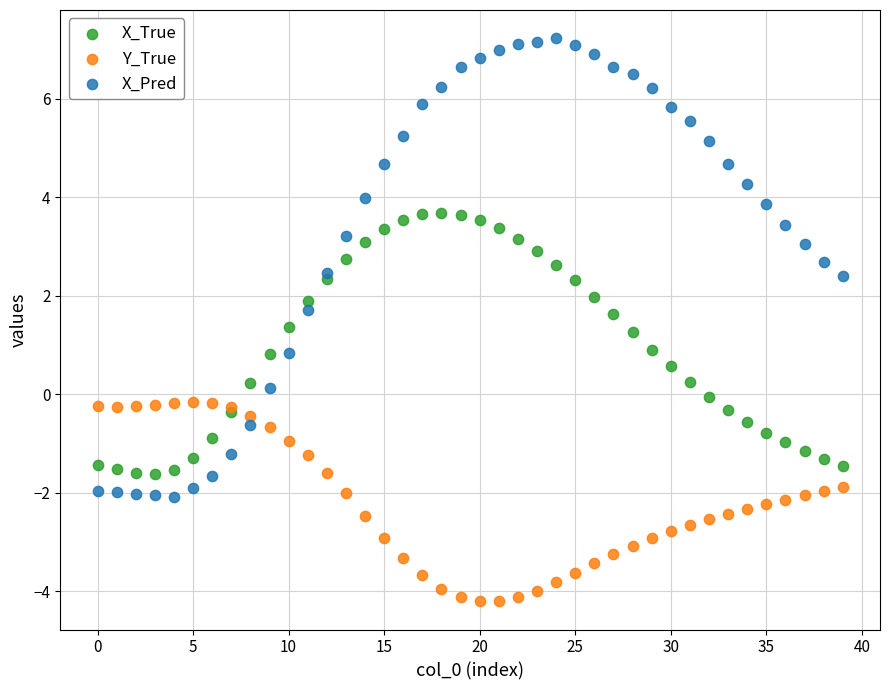

Which series reaches the maximum Y coordinate?

X_Pred